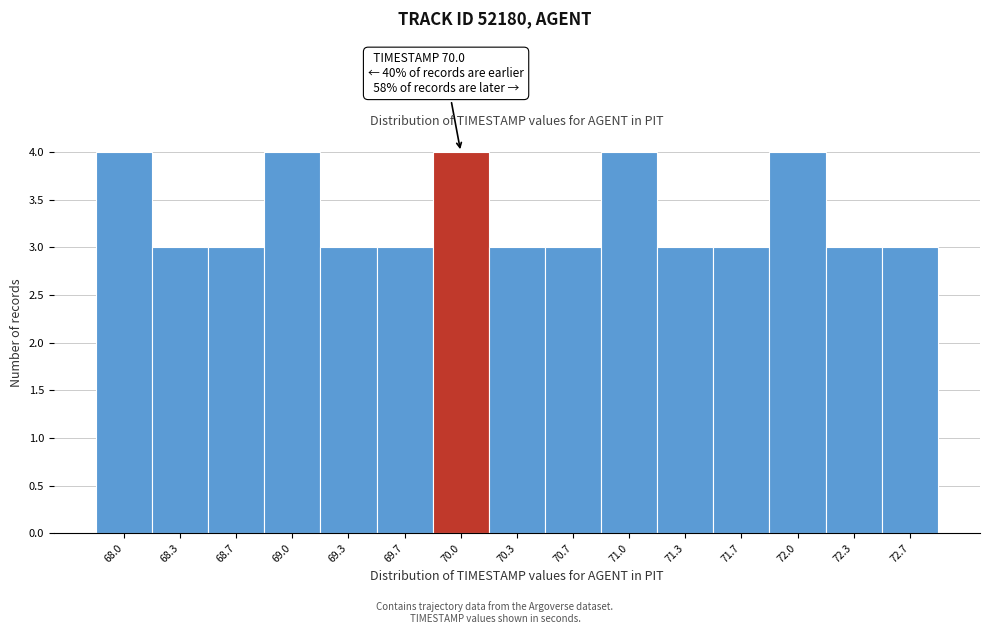

Reading right to left, list all the values displayed in this chart.

3	3	4	3	3	4	3	3	4	3	3	4	3	3	4